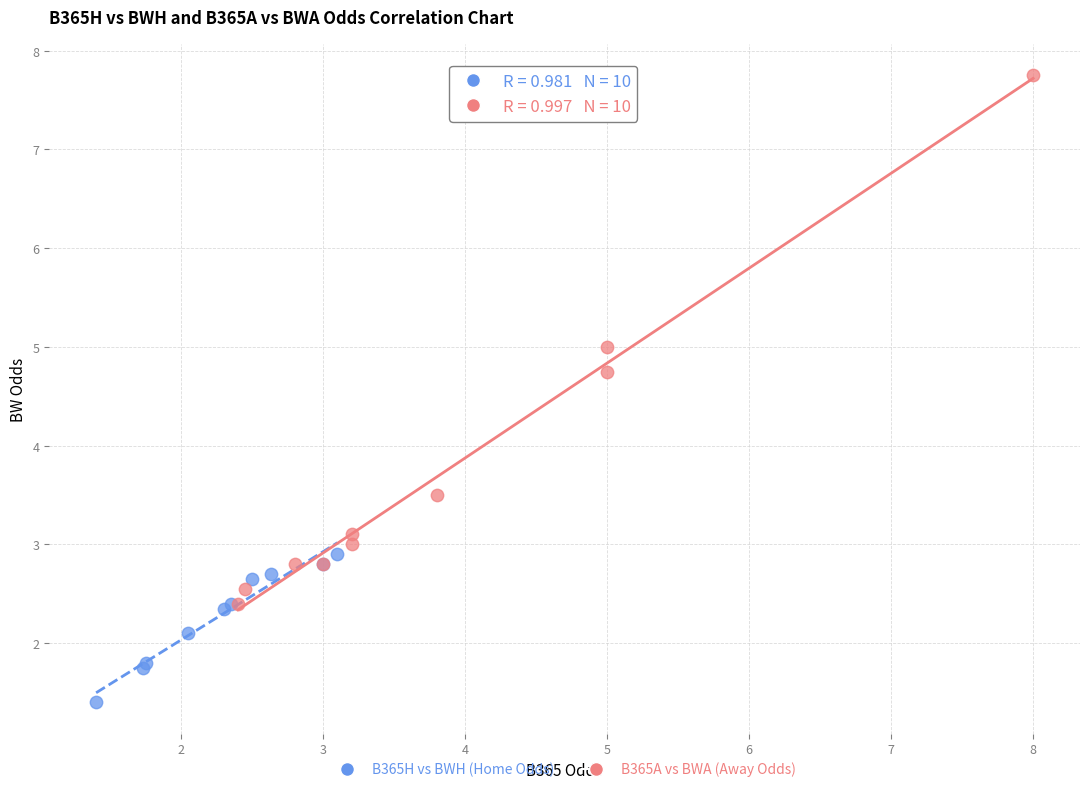

Which series reaches the maximum Y coordinate?

B365A vs BWA (Away Odds)